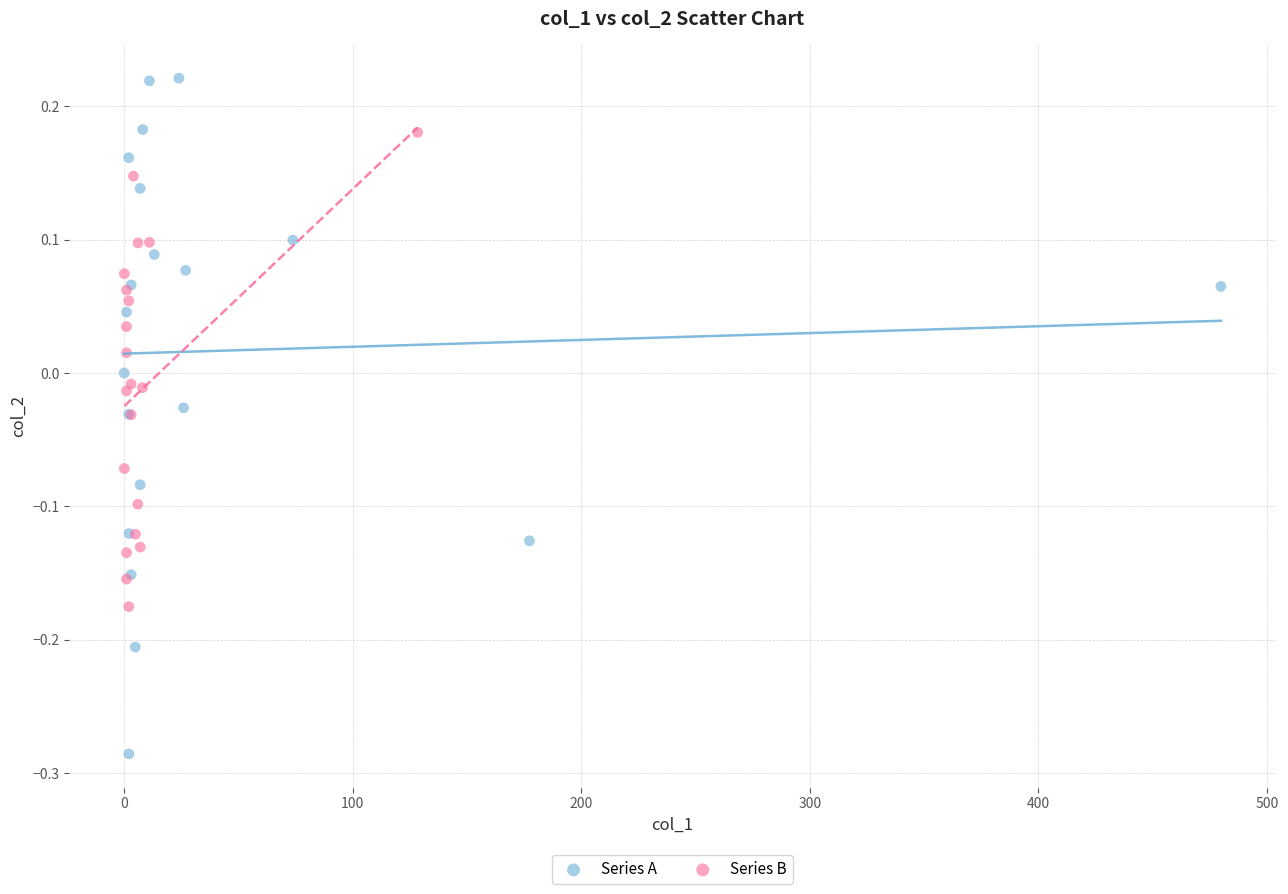

Which series contains the lowest Y value?

Series A